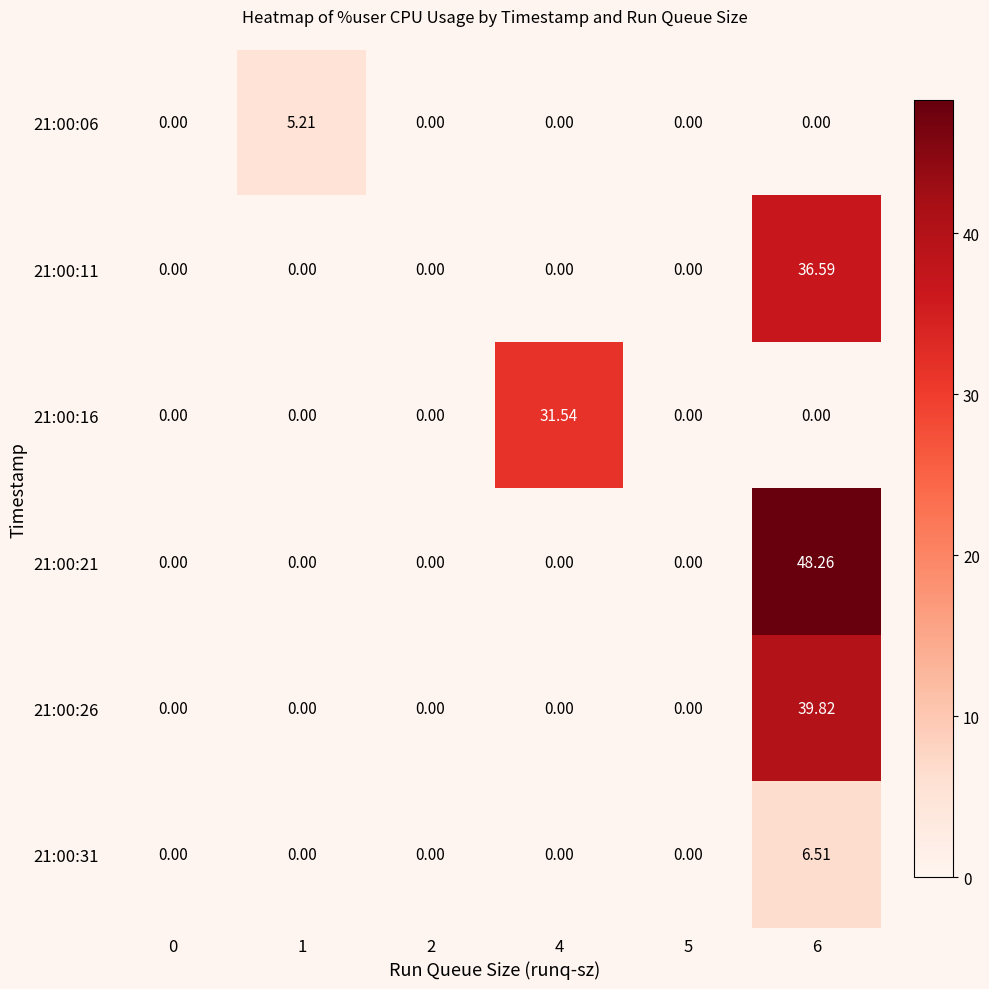

At which category is the sum across all series the highest?

6